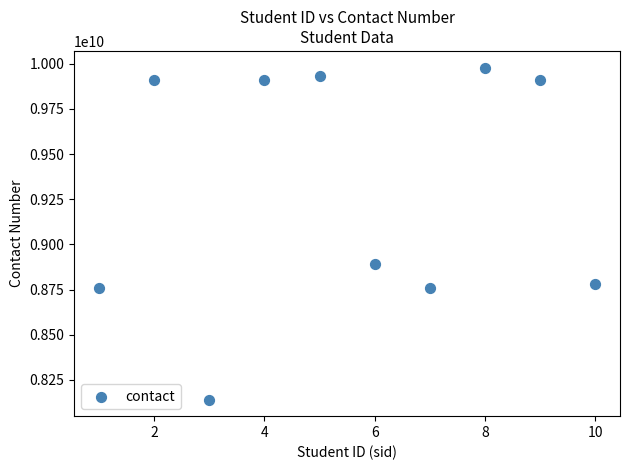

What is the average X value?

6